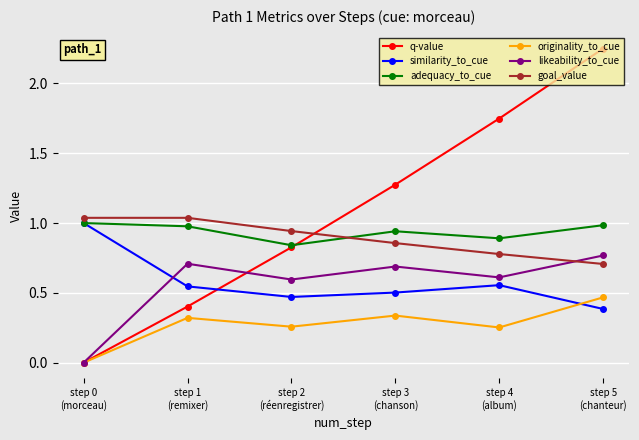

What is the label of the 4th point from the left?

step 3
(chanson)